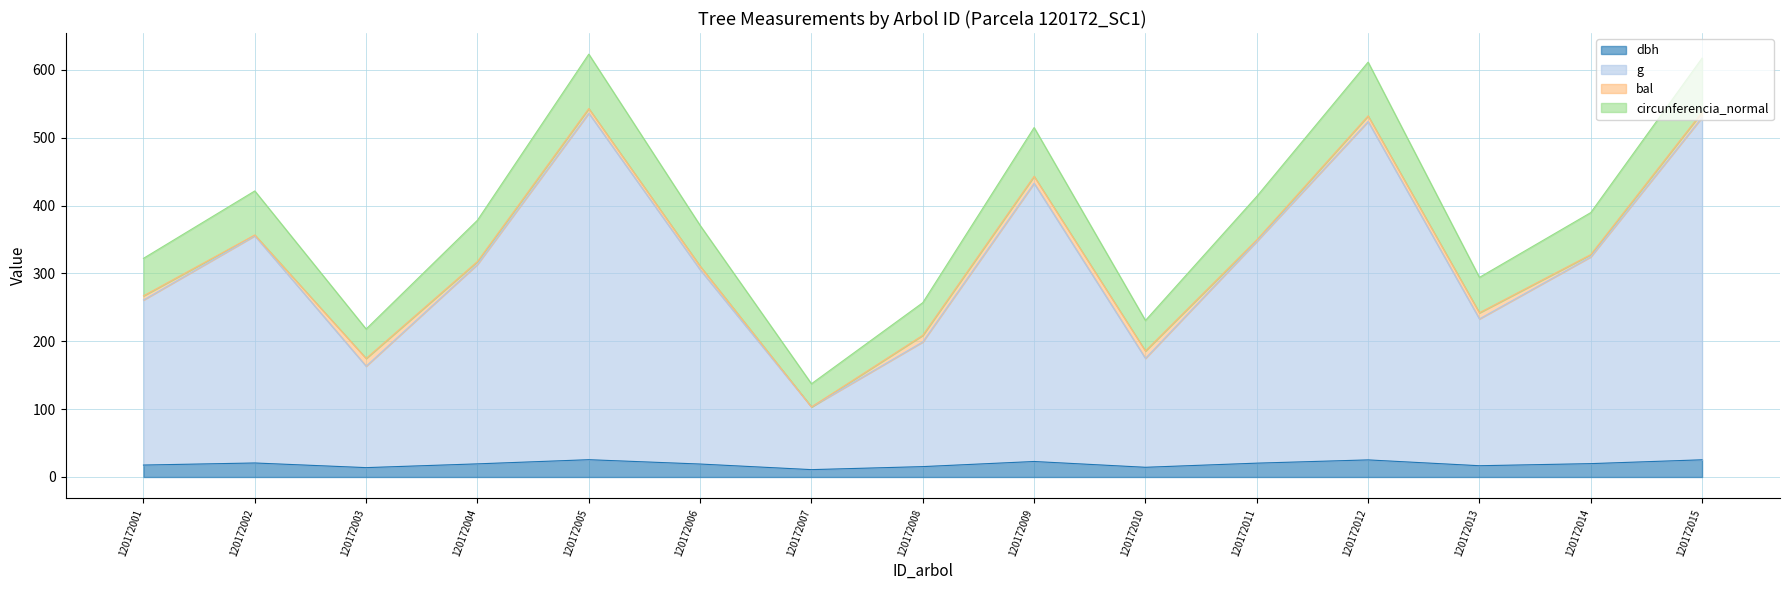

The dbh series shows 22.9 at 120172009. True or false?

True